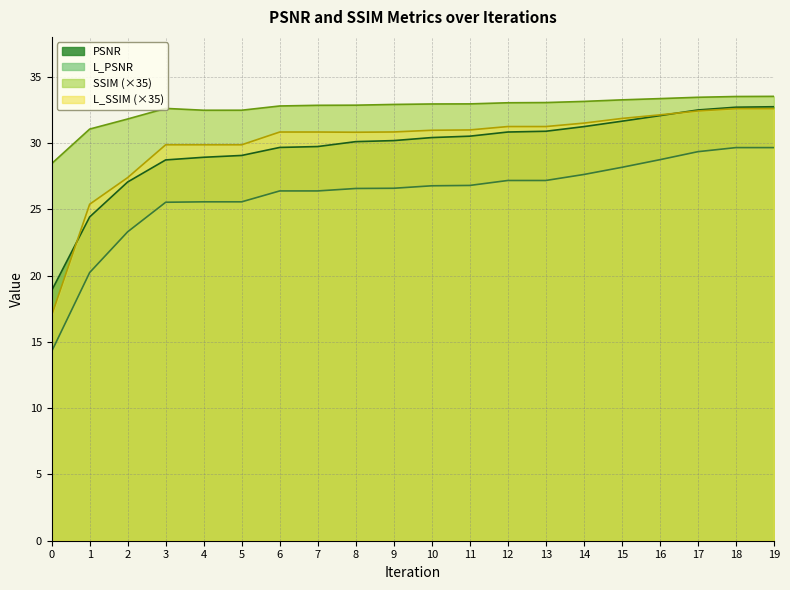

What is the smallest value displayed?

14.3